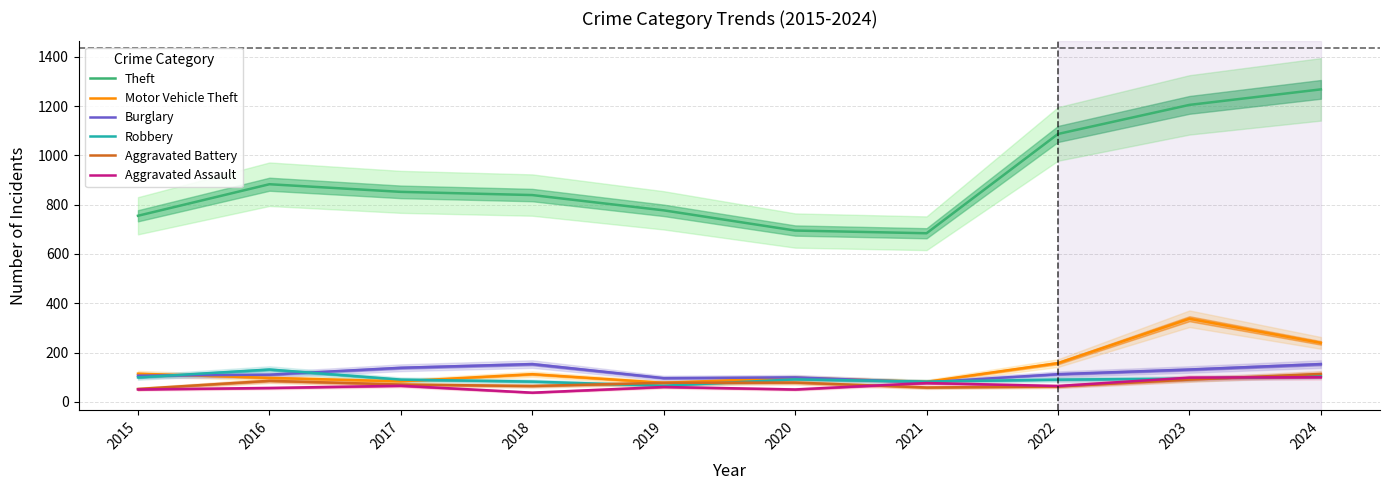

At how many categories does at least one series exceed 163?

10